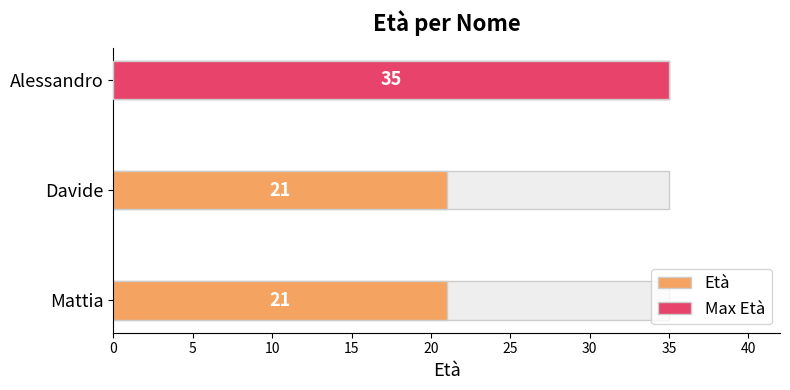

The value at Mattia is 21. True or false?

True